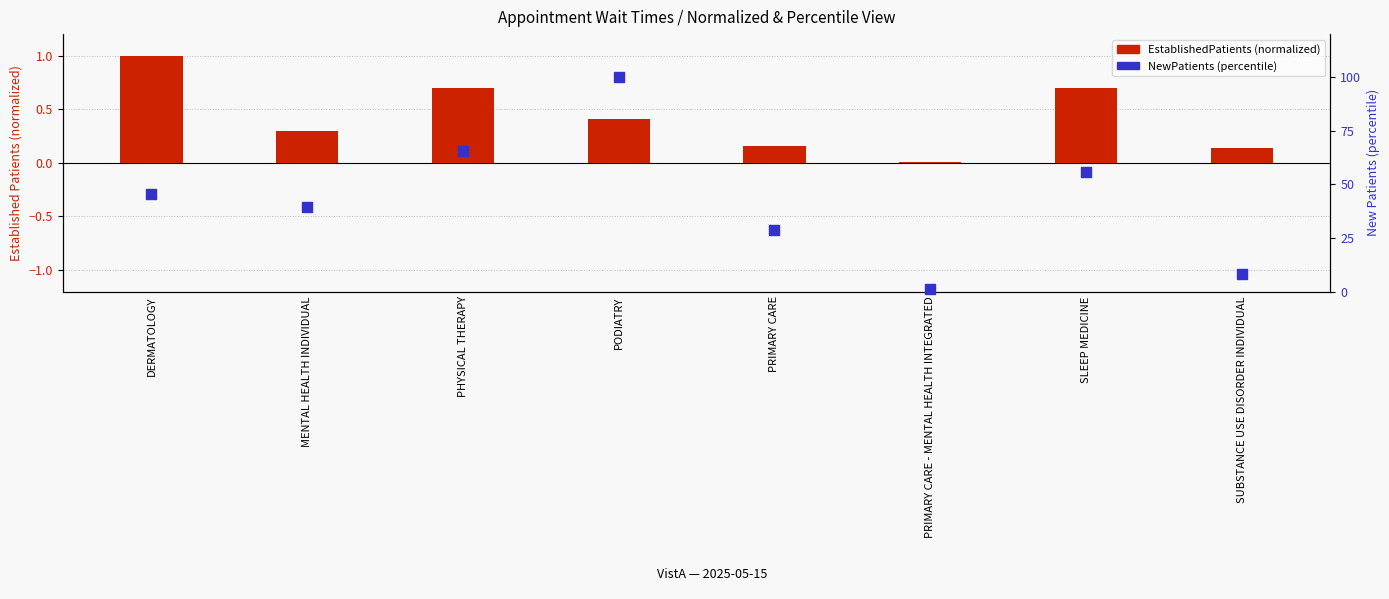

What is the total value across all series at SUBSTANCE USE DISORDER INDIVIDUAL?

8.5